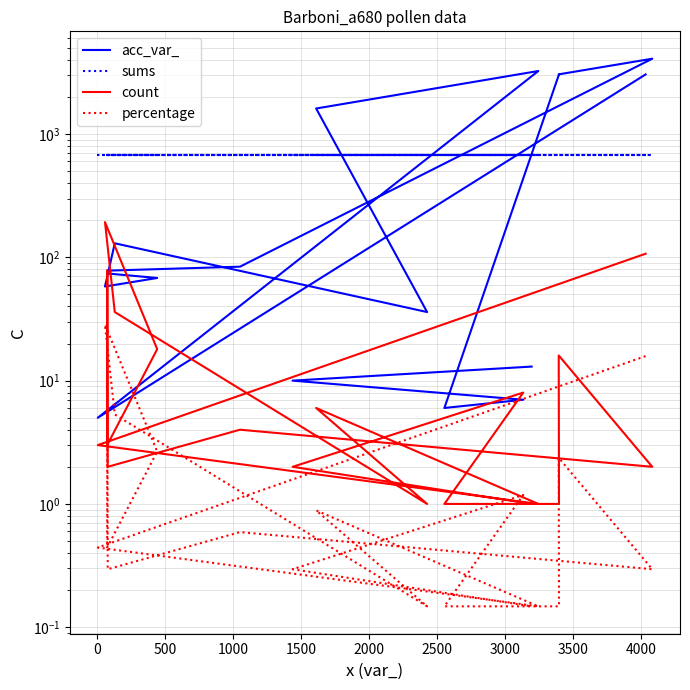

Does the chart display data point markers on the line(s)?

No